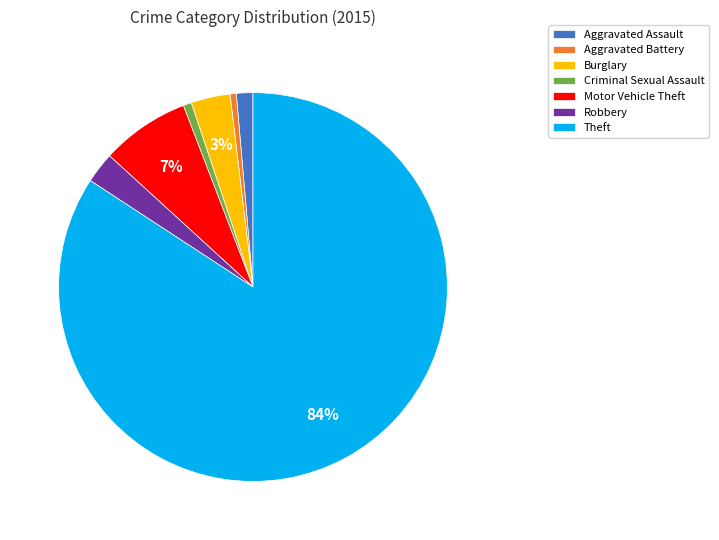

What percentage is the Burglary slice, to the nearest percent?

3%